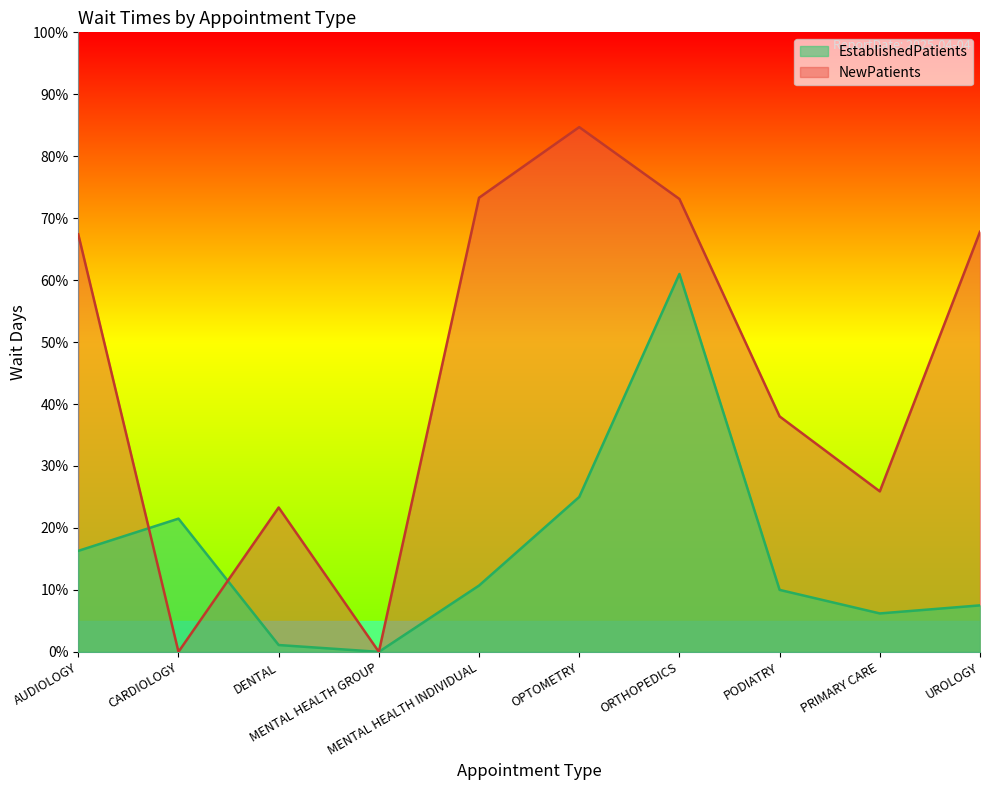

Reading left to right, list all the values displayed in this chart.

EstablishedPatients: 16.3	21.5	1.1	0.0	10.7	25.0	61.0	10.0	6.2	7.5
NewPatients: 67.4	0.0	23.3	0.0	73.3	84.7	73.1	38.0	25.9	67.8